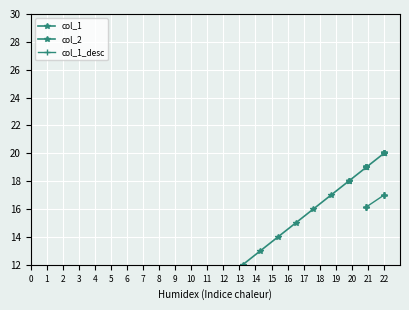

What is the label of the 4th point from the right?

22